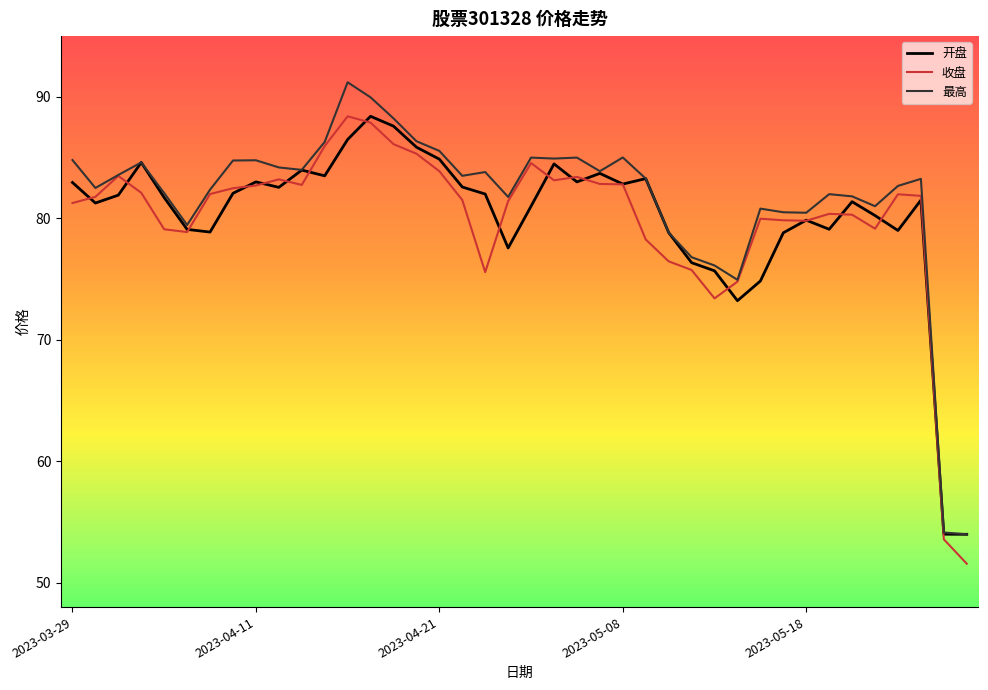

What is the maximum value for 最高?

91.2